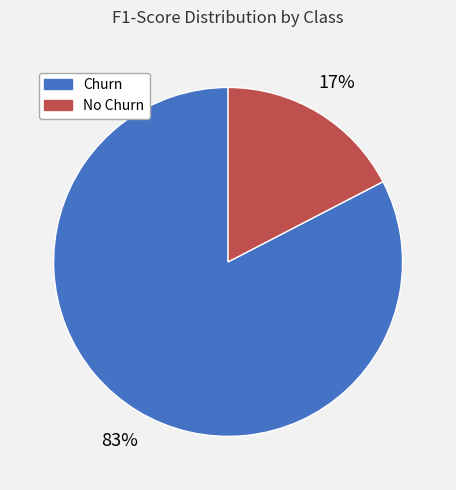

To the nearest percent, what percentage of the pie is Churn?

83%